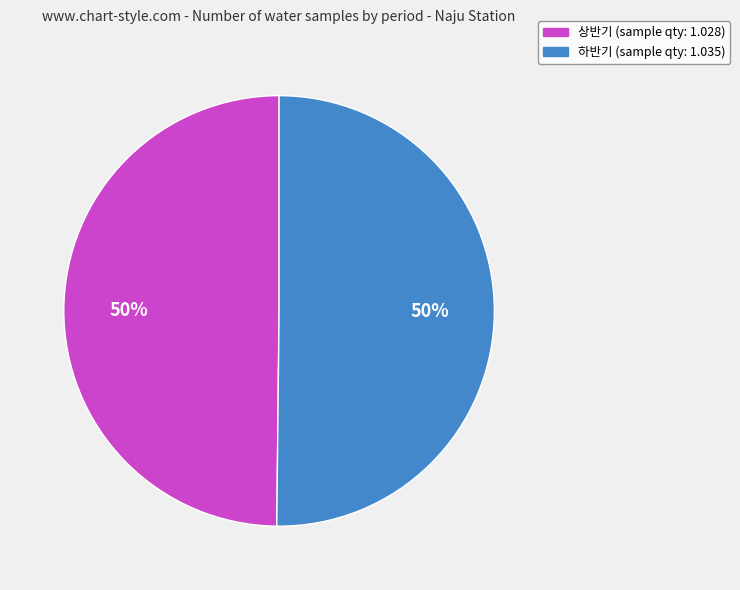

Approximately how many times larger is the value at 하반기 compared to 상반기?

1.0